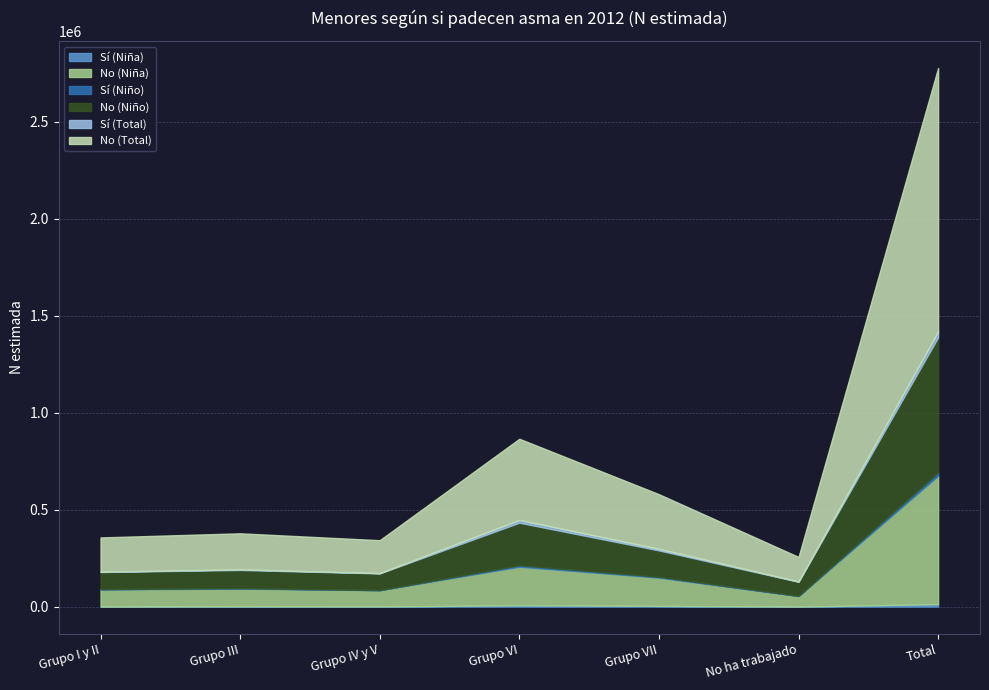

What is the label of the 6th point from the right?

Grupo III